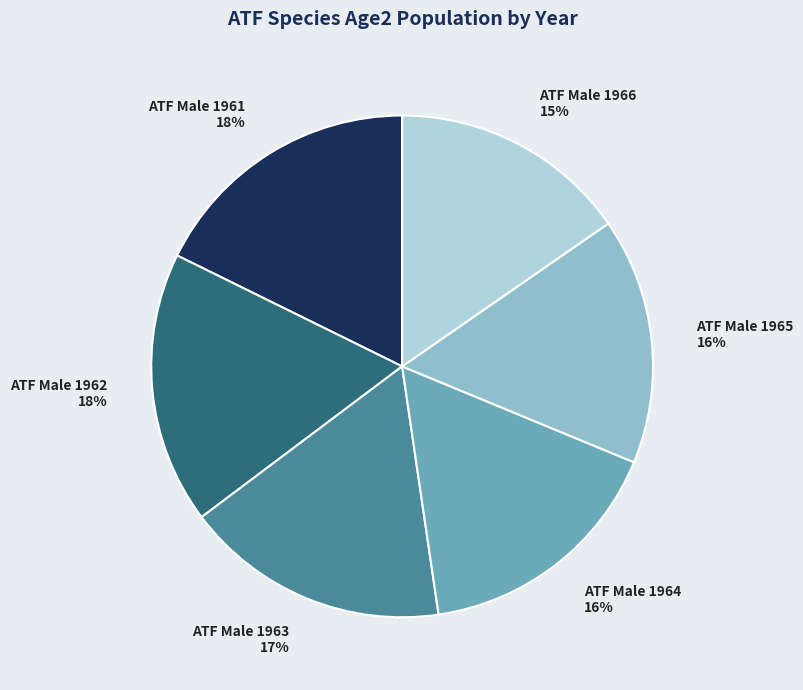

Combined, do ATF Male 1963 and ATF Male 1966 account for over 50%?

No